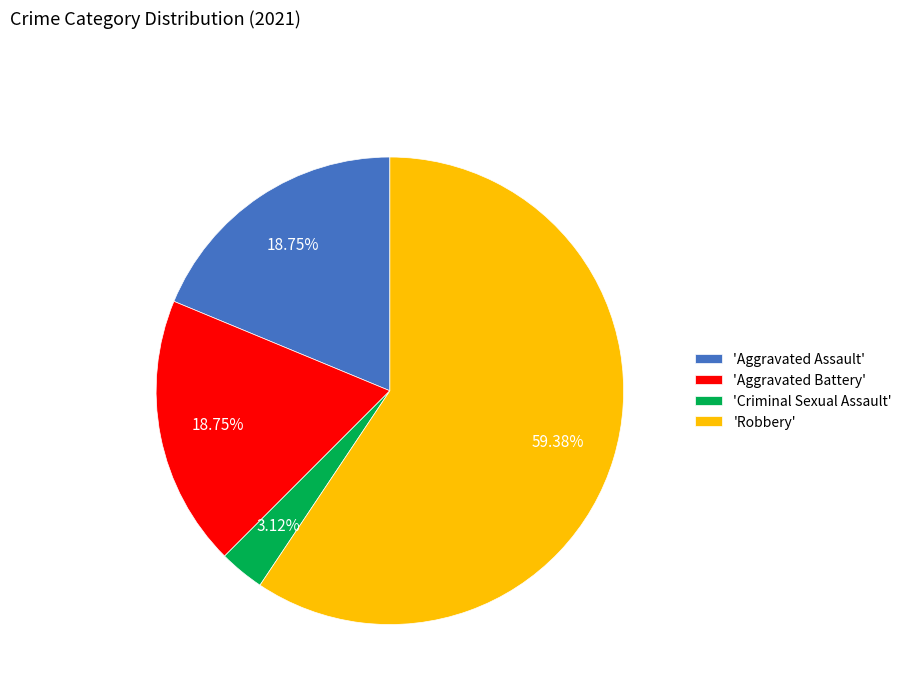

To the nearest percent, what is the average slice percentage?

25%